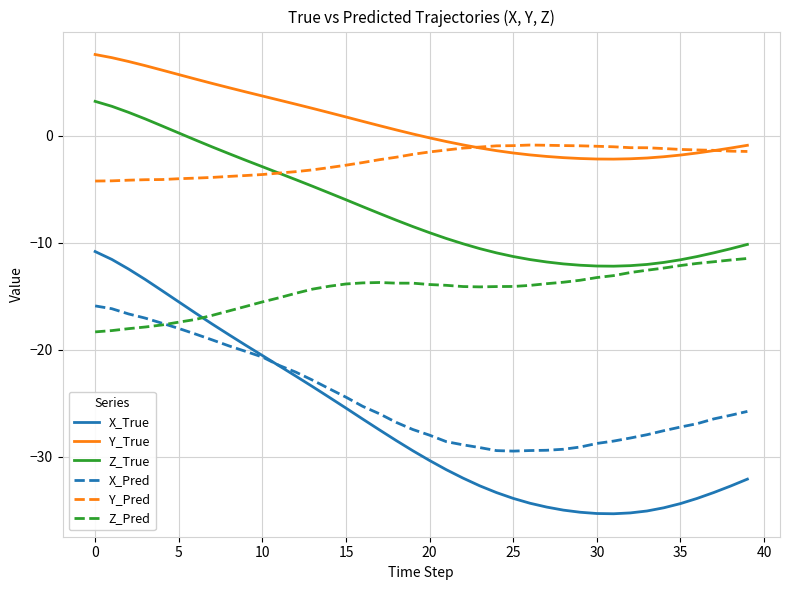

Which series has the largest total across all categories?

Y_True